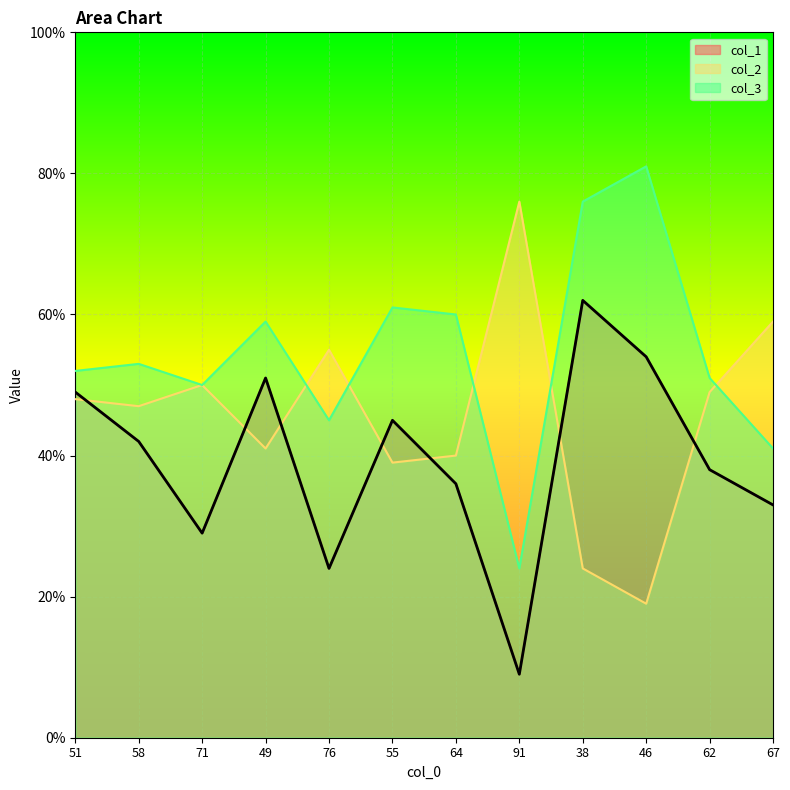

What is the label of the 9th point from the right?

49